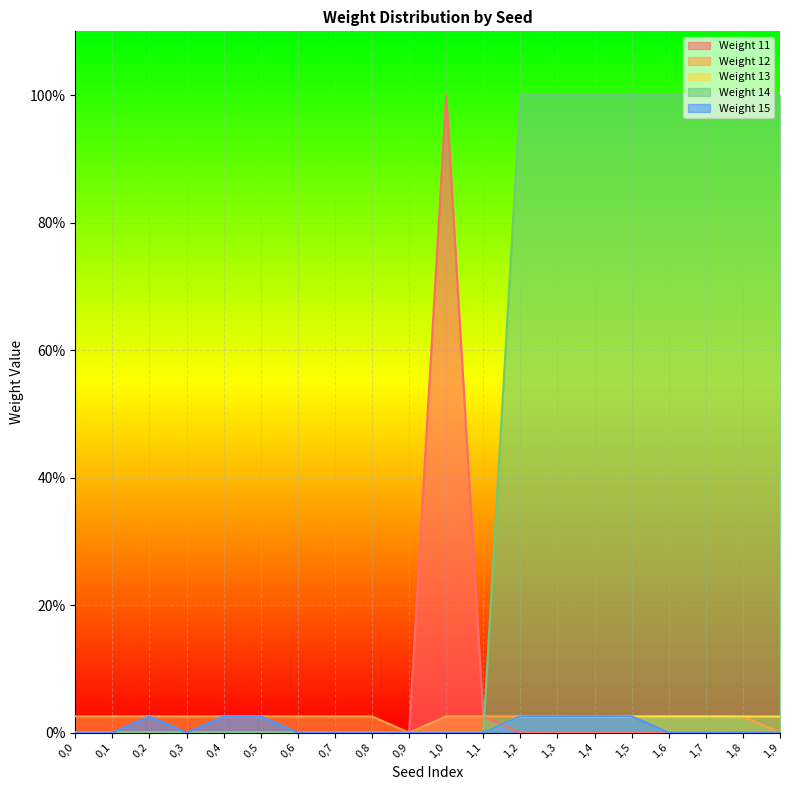

Is it true that Weight 15 equals 0.0 at 0,1?

False